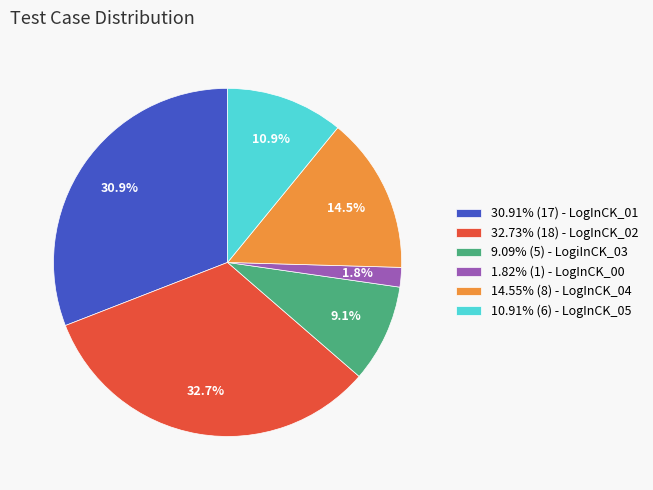

Does 10.91% (6) - LogInCK_05 account for over 50% of the chart?

No